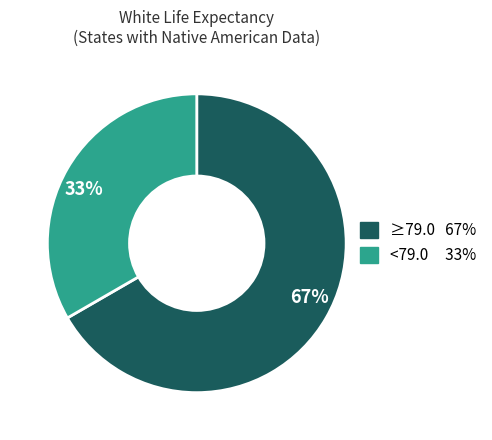

Is 33% the majority of the pie?

No